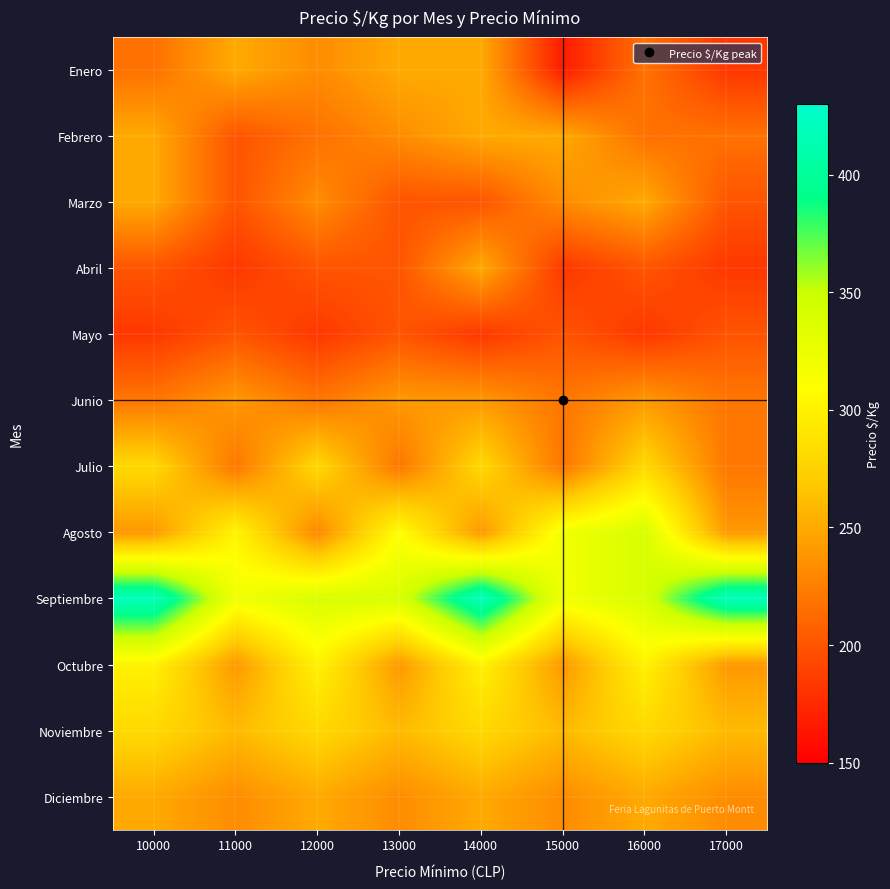

Which has a higher value, 13000 or 14000?

13000